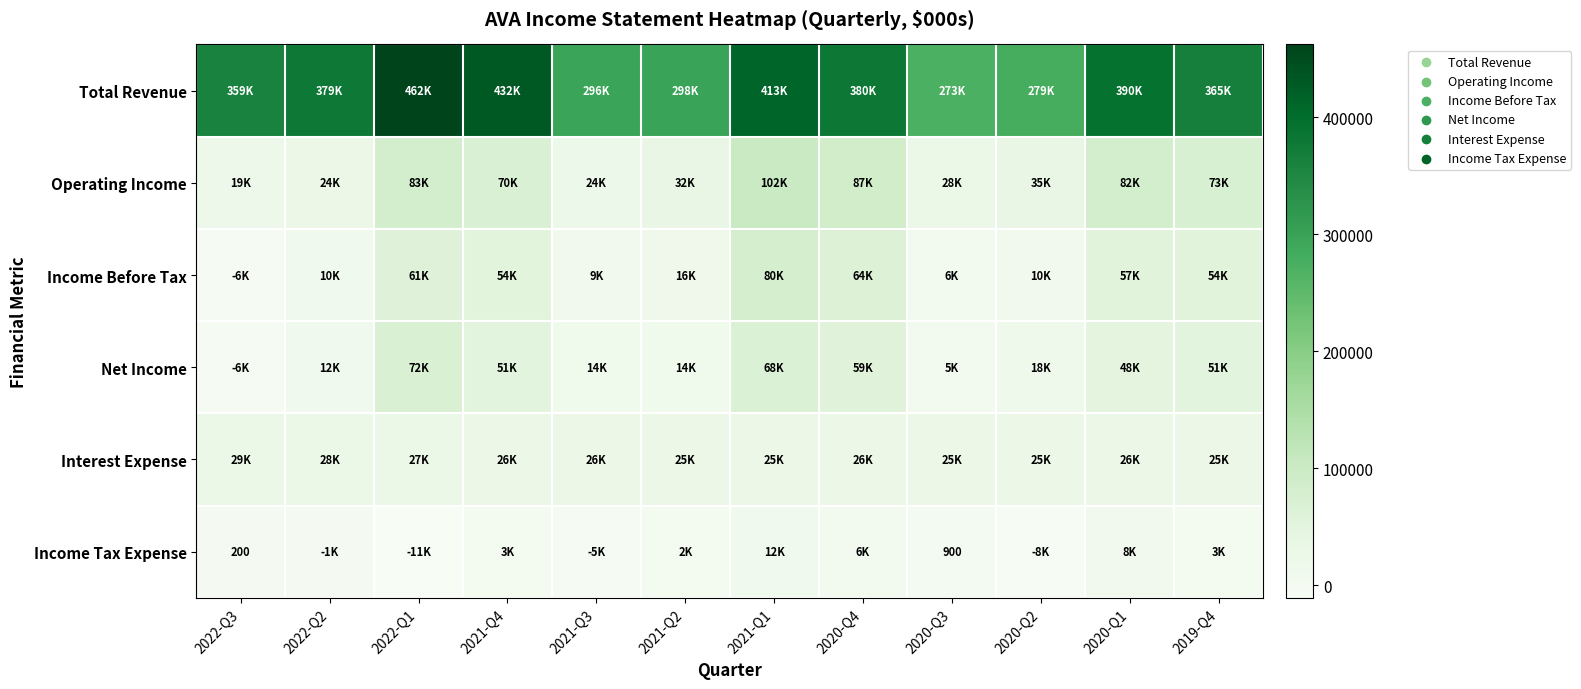

The value of Income Tax Expense at 2022-Q3 is 200. True or false?

True